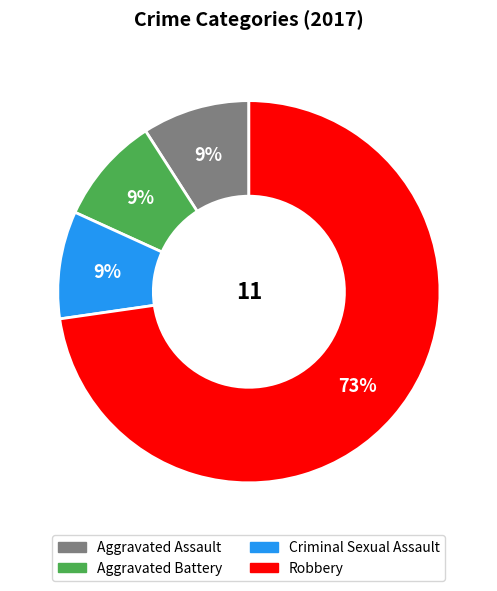

Combined, do Criminal Sexual Assault and Aggravated Assault account for over 50%?

No